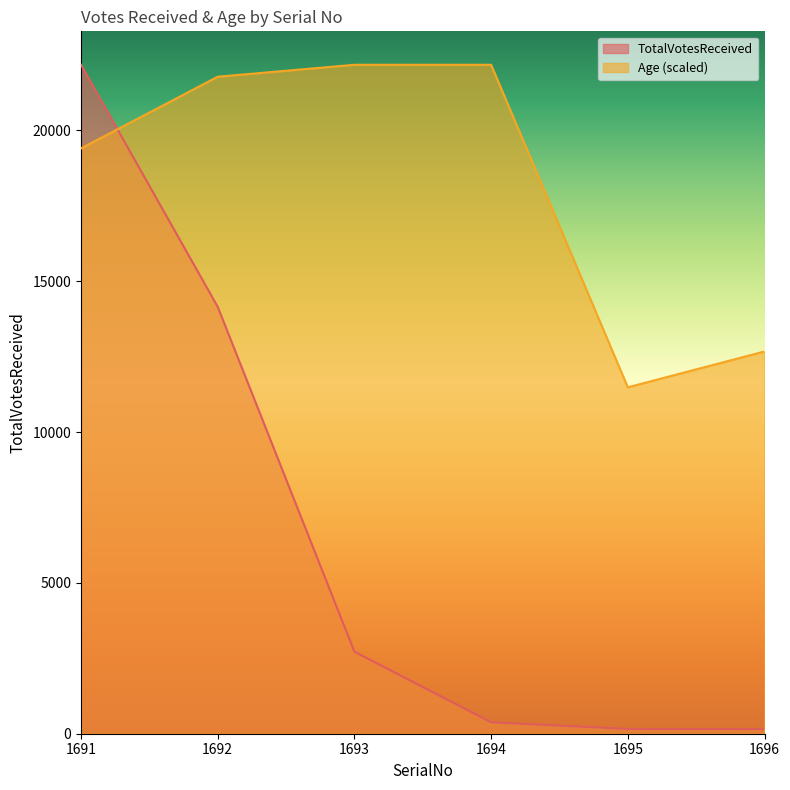

Reading left to right, transcribe all the data shown in this chart.

TotalVotesReceived: 22173.0	14149.0	2718.0	380.0	159.0	152.0
Age: 19401.4	21777.1	22173.0	22173.0	11482.4	12670.3